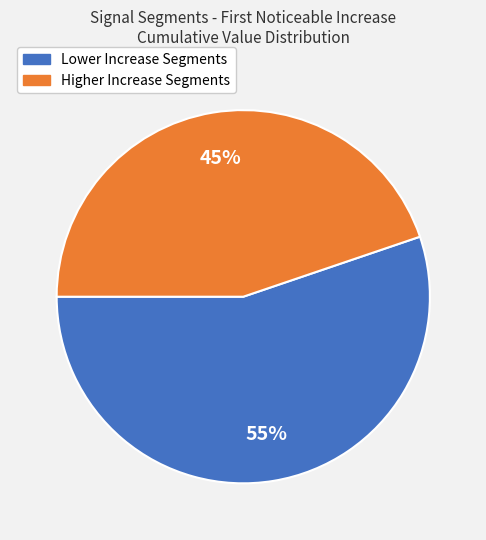

Count the number of slices in the pie.

2